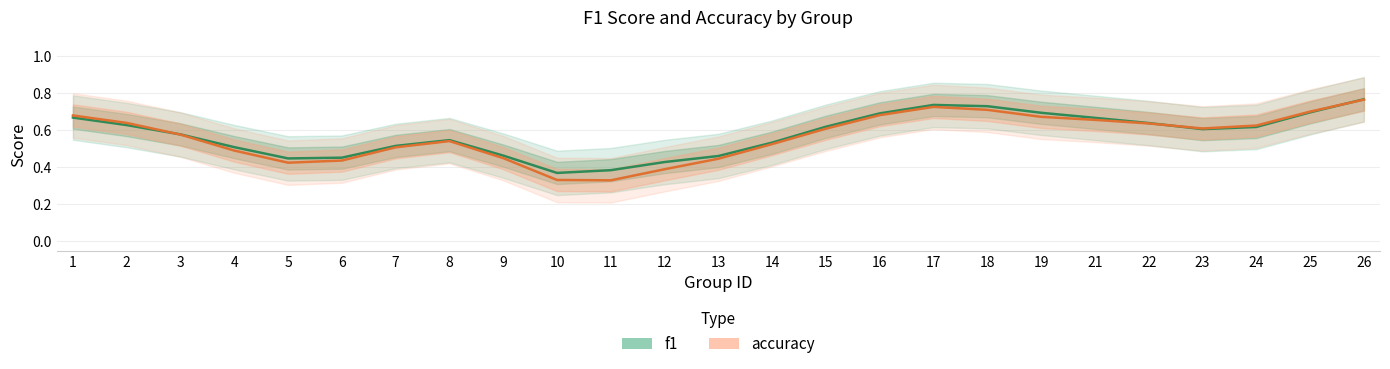

The value of f1 at 3 is 0.6. True or false?

True